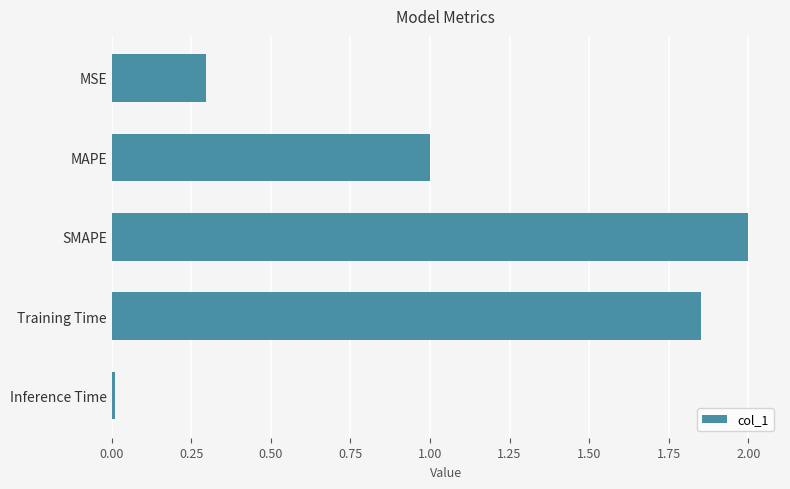

List the labels in order of value, smallest first.

Inference Time, MSE, MAPE, Training Time, SMAPE